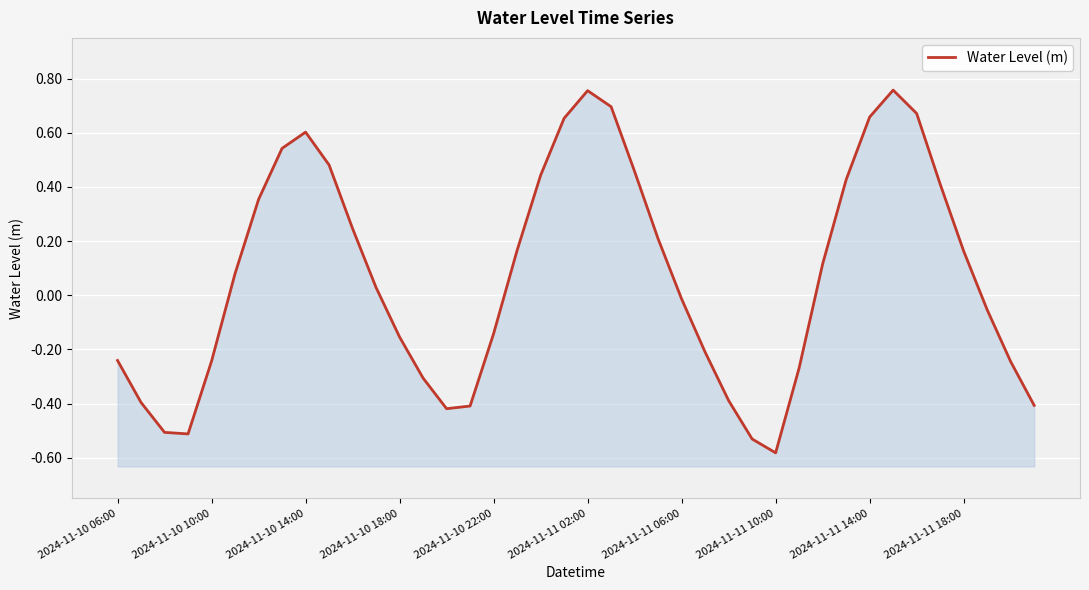

Where is the data nearest to the value 0?

2024-11-11 06:00